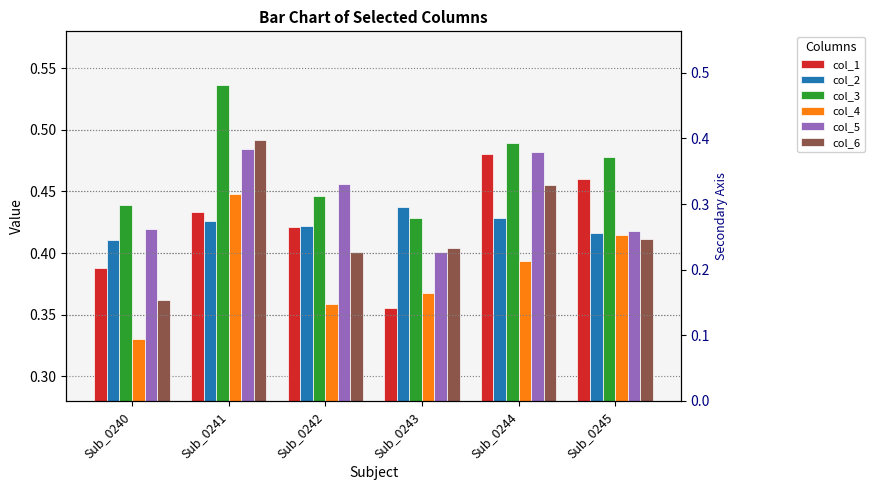

What is the total value across all series at Sub_0244?

2.7